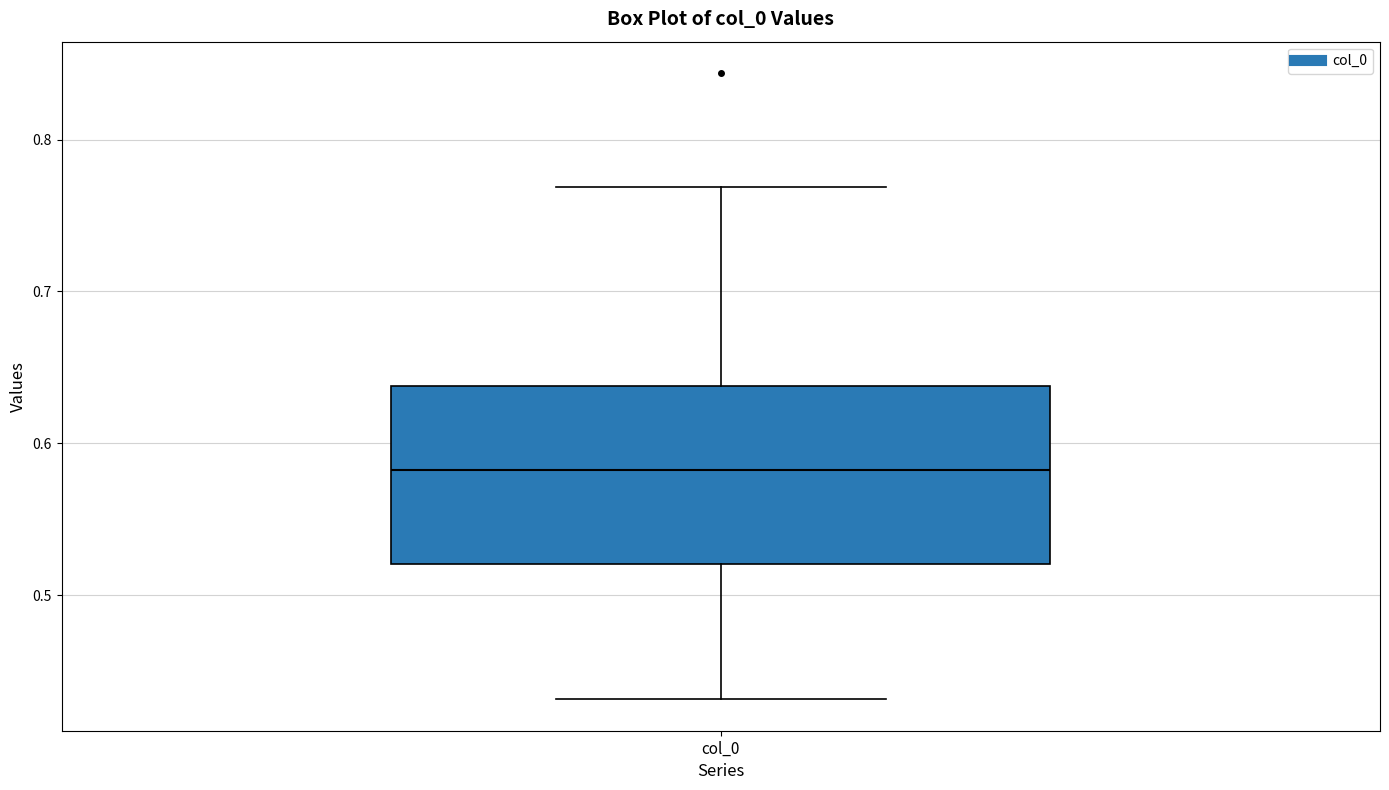

Read this box plot against the y-axis: the position of the median line, the range covered by the box, and the ends of both whiskers. The values are not printed on the chart, so give them approximately, as read against the axis.

median 0.58, box 0.52 to 0.64, whiskers 0.43 to 0.77